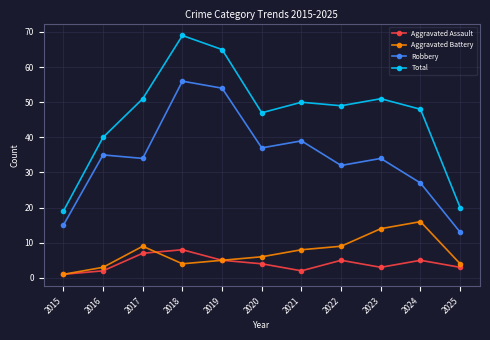

Which label corresponds to the smallest value in the chart?

2015